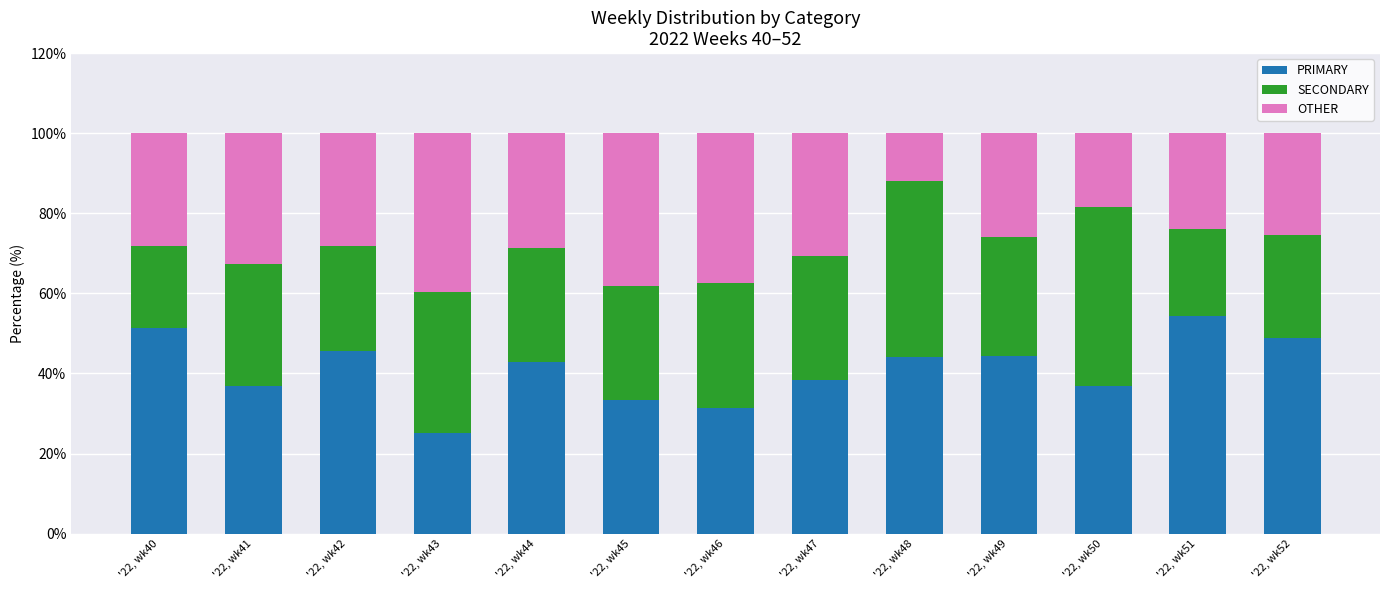

What is the highest value of the PRIMARY series?

54.3